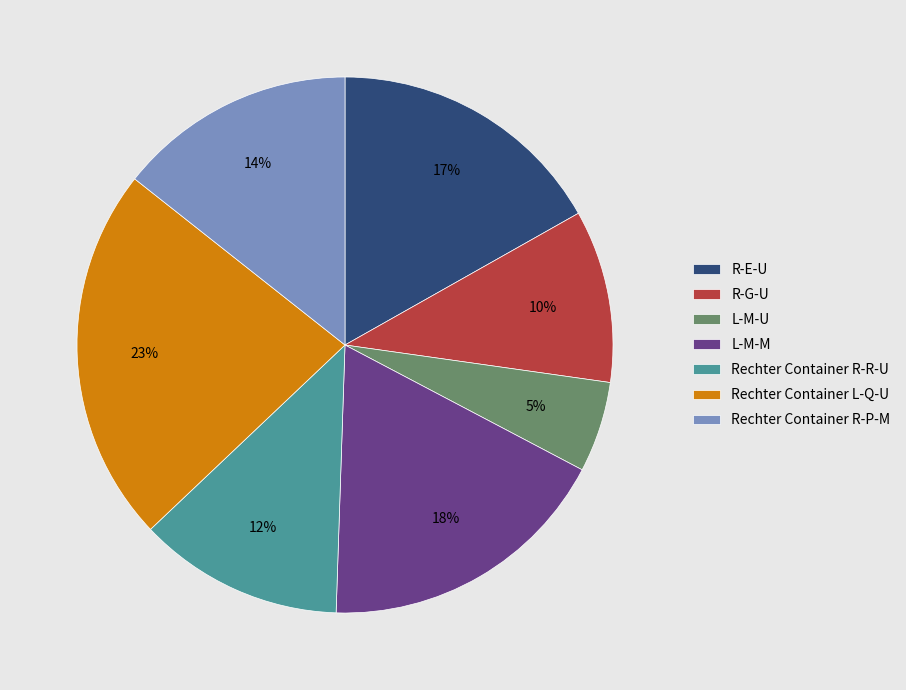

Which has a higher value, L-M-U or Rechter Container R-R-U?

Rechter Container R-R-U